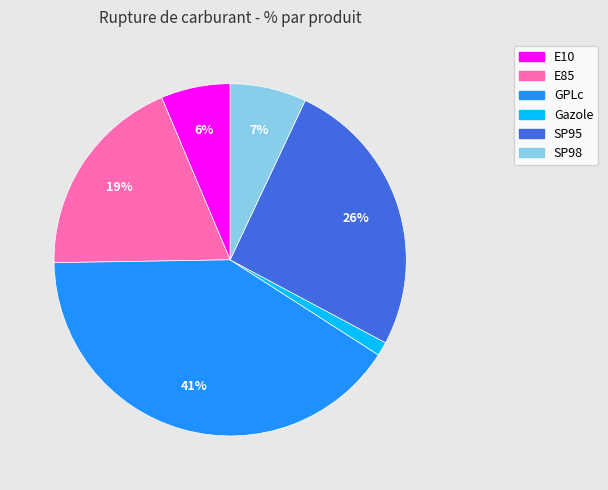

To the nearest percent, what is the average slice percentage?

17%